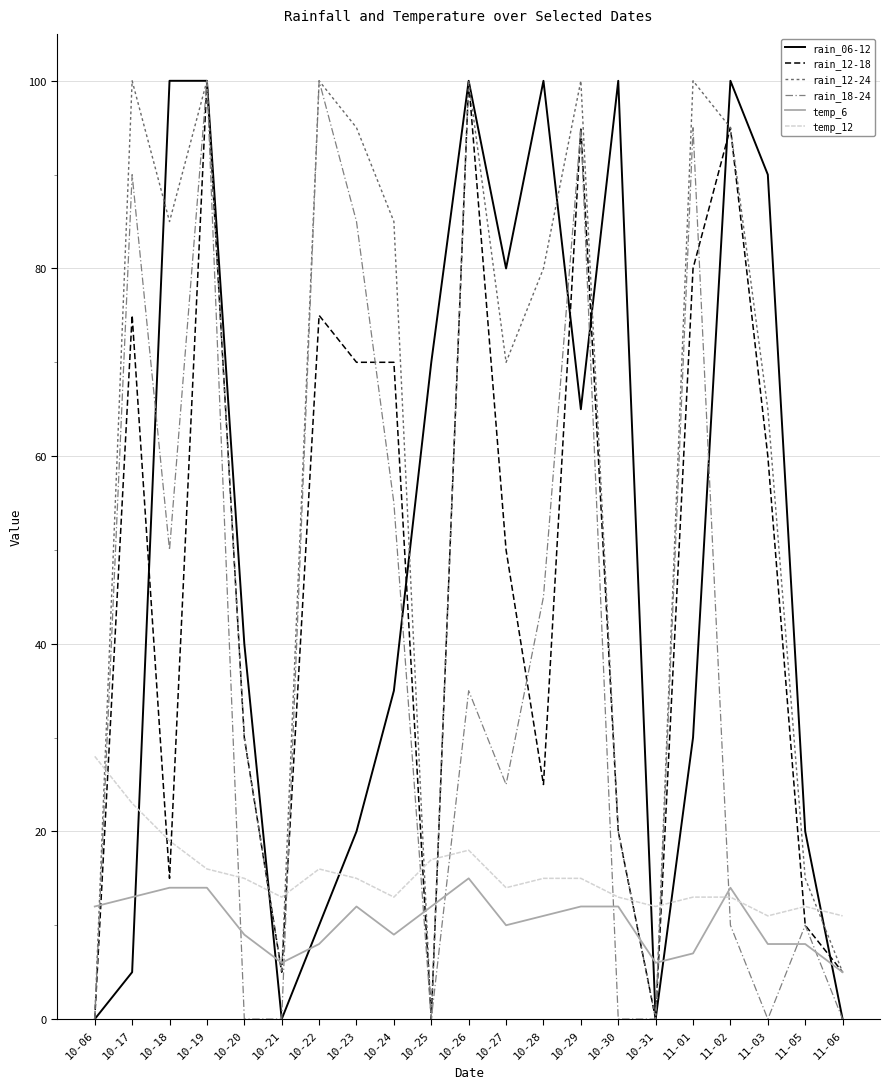

What is the maximum value for temp_12?

28